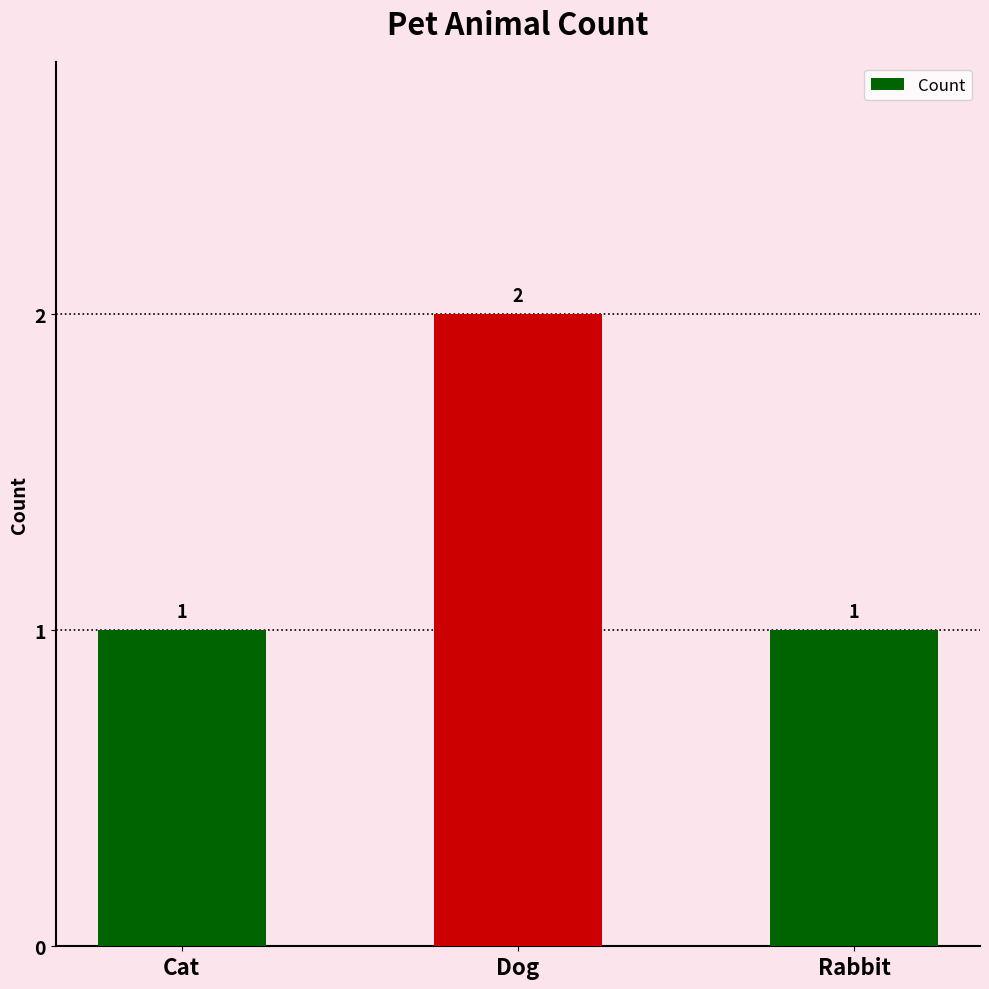

What is the difference between the values at Dog and Rabbit?

1